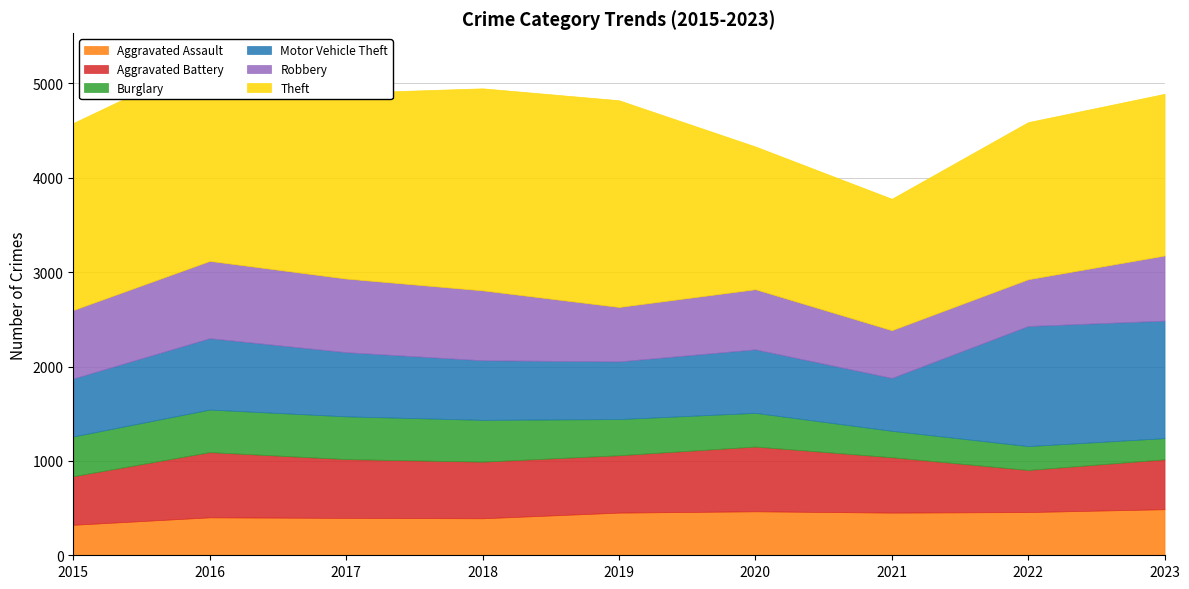

Between 2017 and 2023, which series saw the biggest shift?

Motor Vehicle Theft